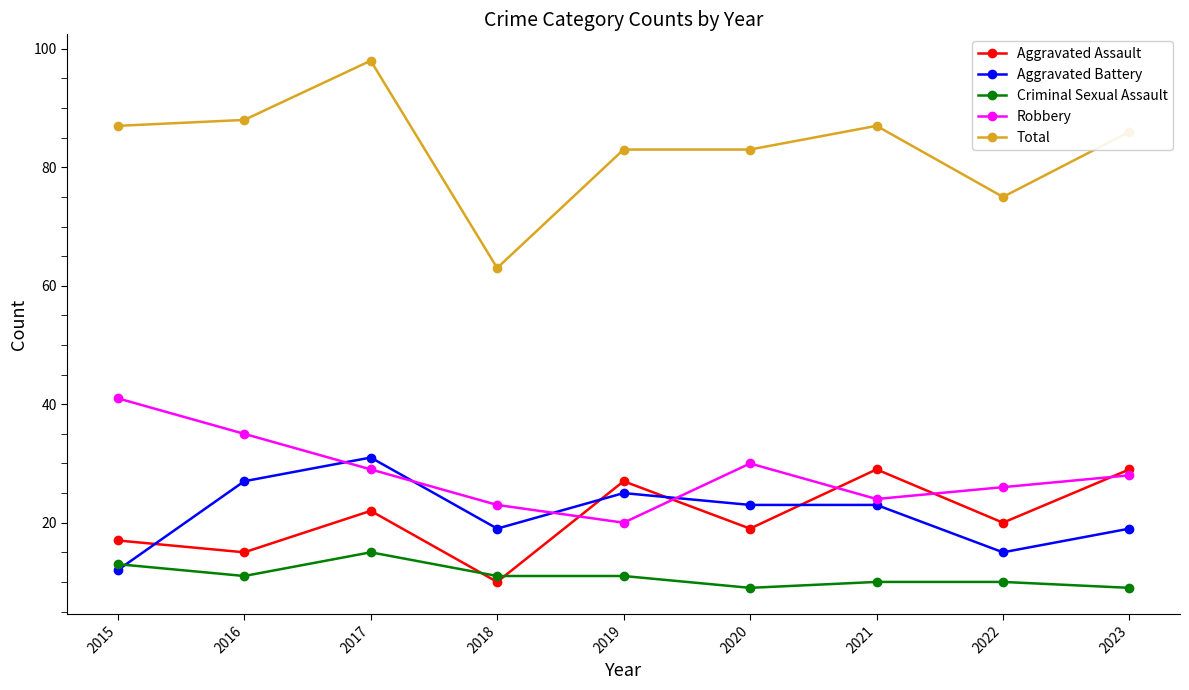

True or false: Total and Aggravated Assault cross at least once.

False